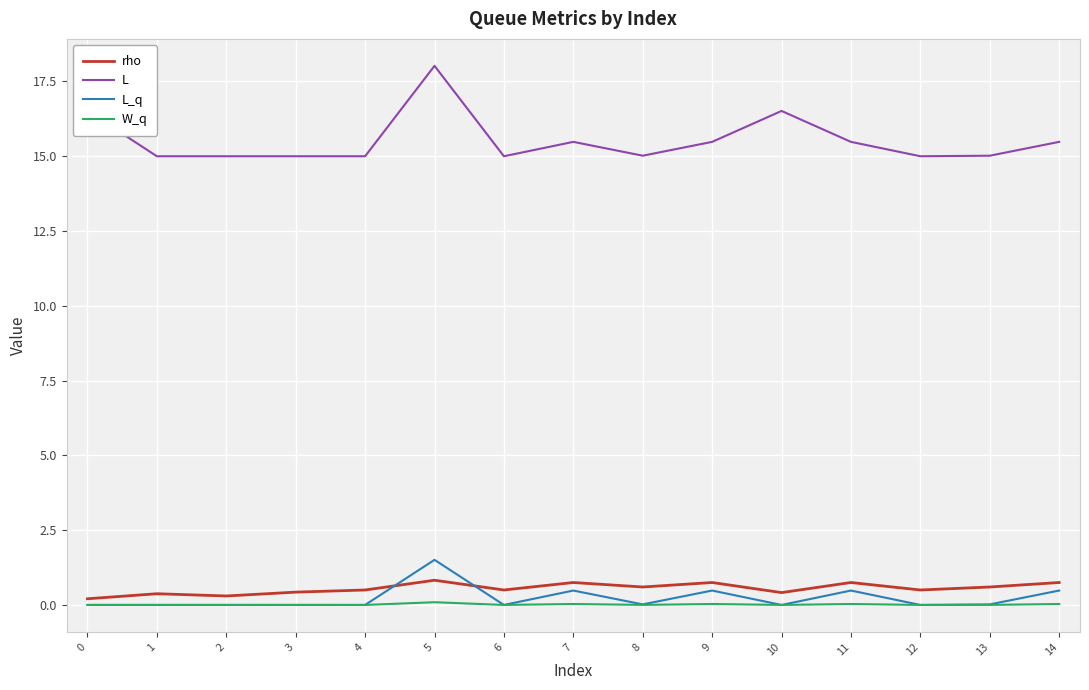

What is the spread (max minus min) of values at 7?

15.4